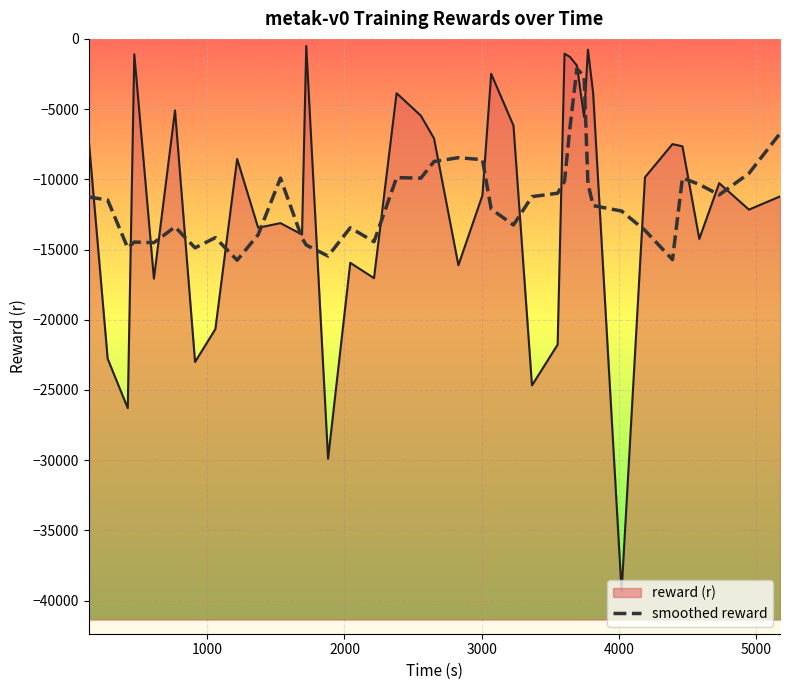

The chart shows a value of -6498.3 at 30. True or false?

False